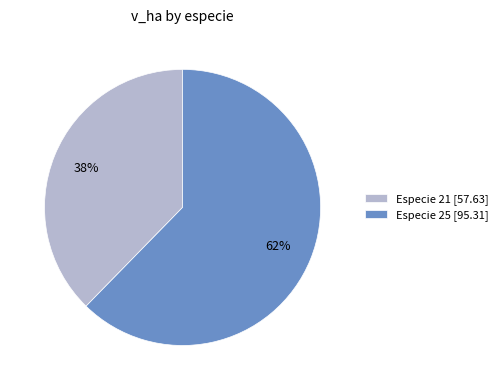

Which category has the biggest portion of the pie?

Especie 25 [95.31]